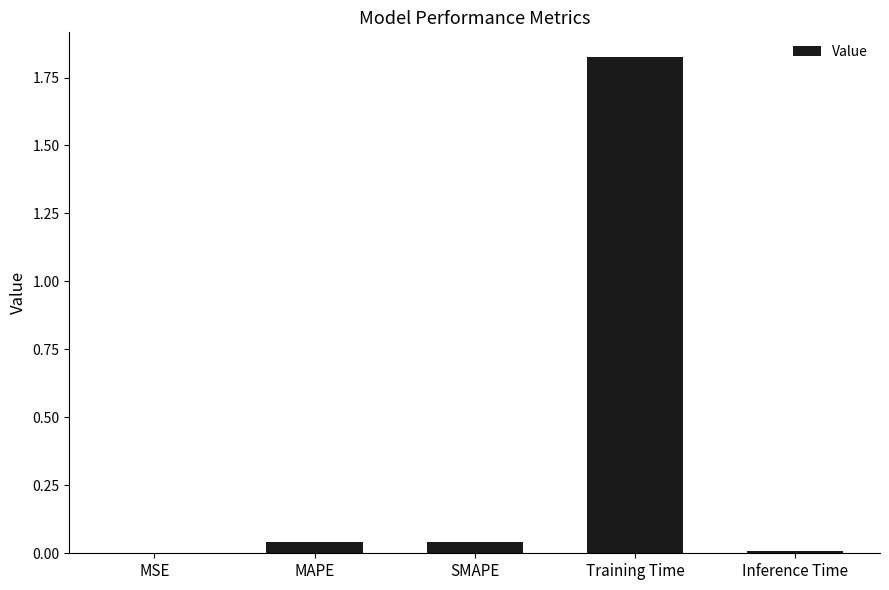

Is it true that the value at Training Time is 0.8?

False